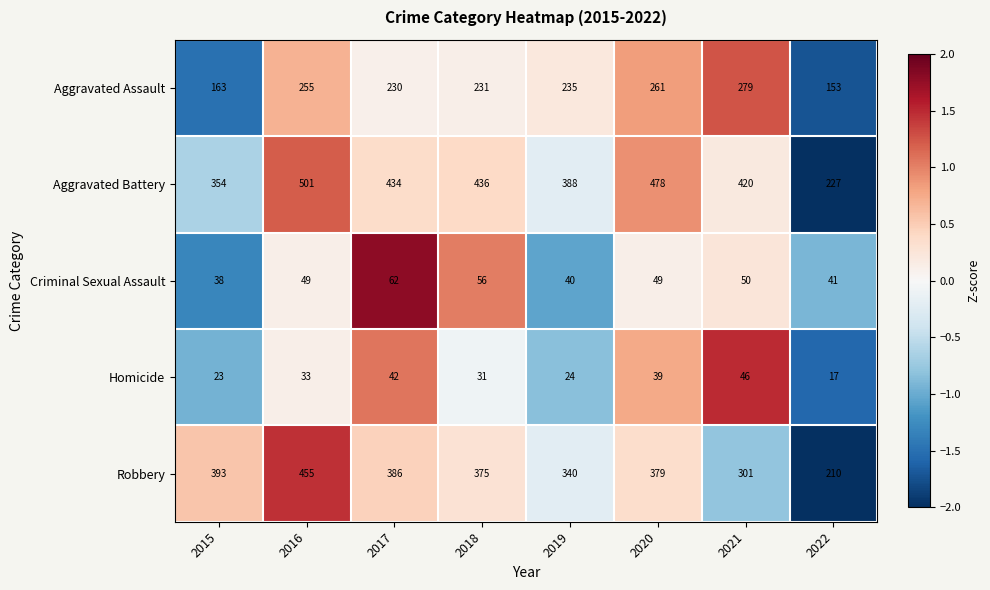

The Criminal Sexual Assault series shows 49 at 2016. True or false?

True